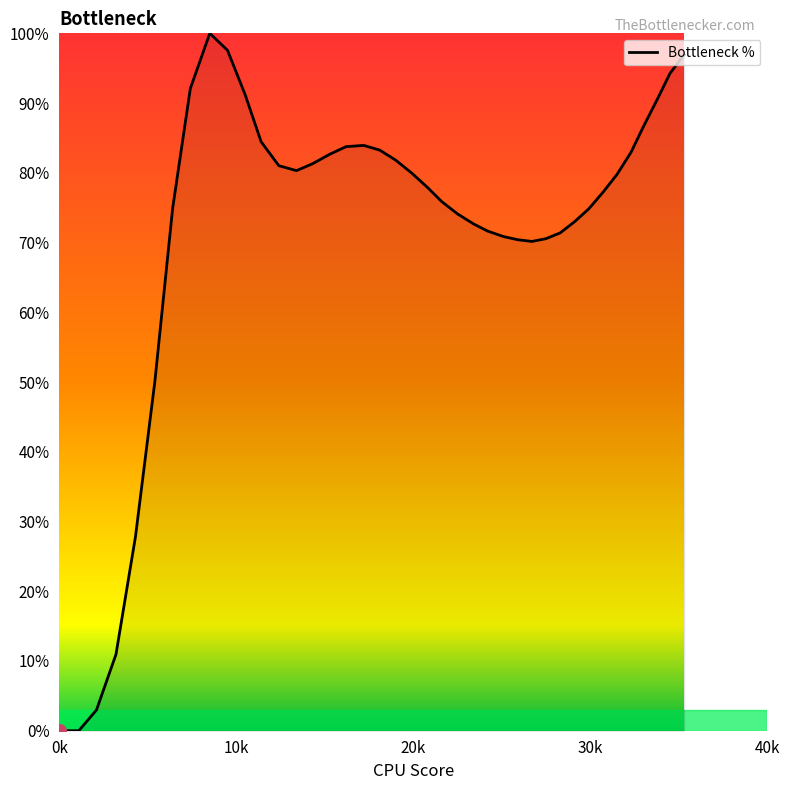

What is the difference between the maximum and minimum values?

100.0